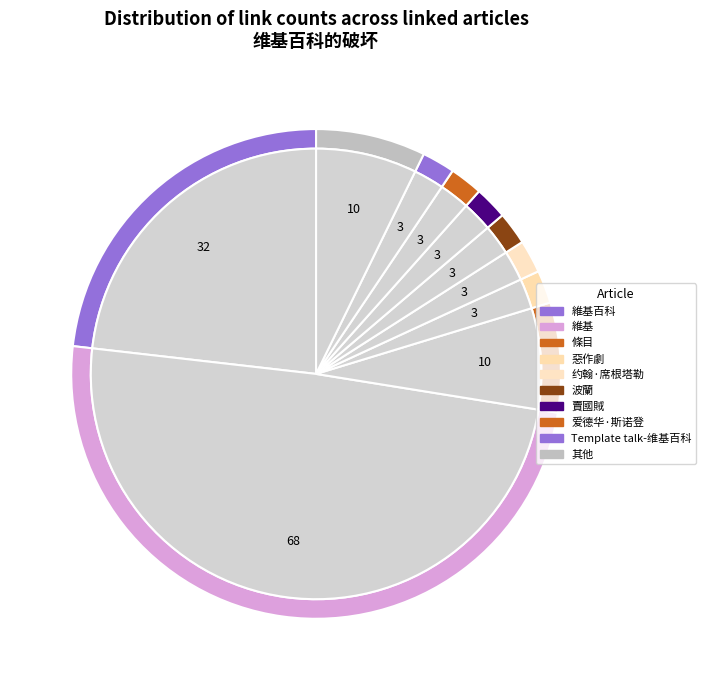

Do 賣國賊 and 惡作劇 together represent more than half of the pie?

No